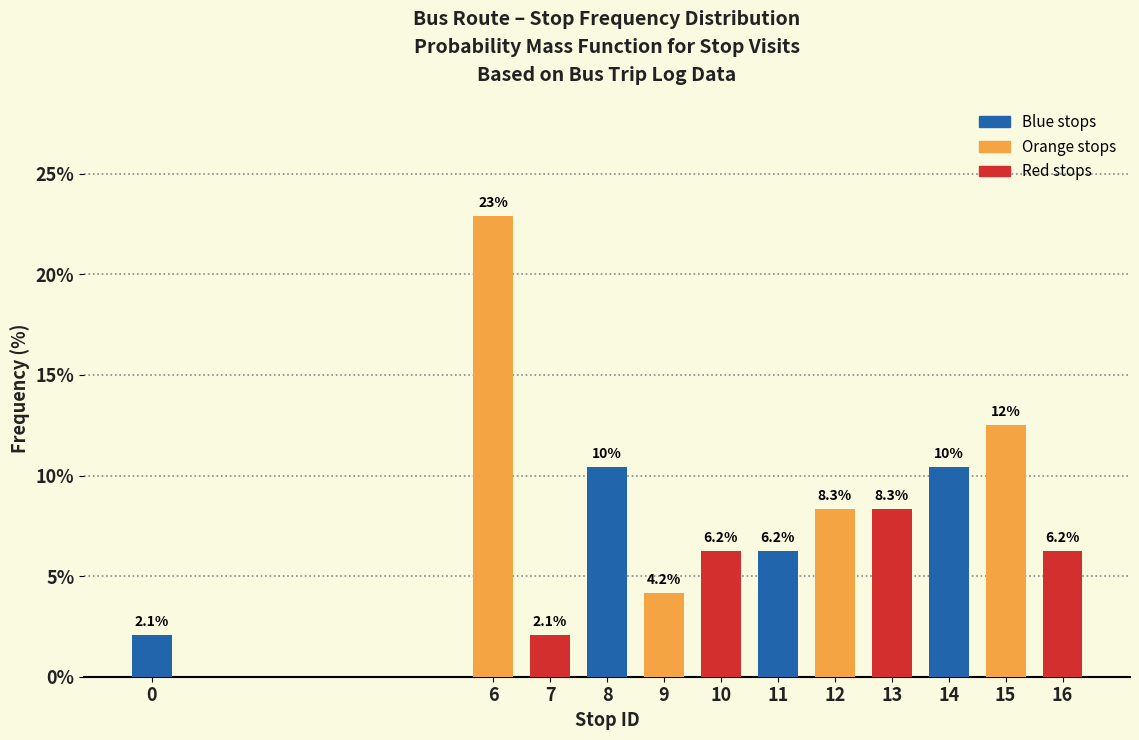

What is the value of the 11th bar from the left?

12.5